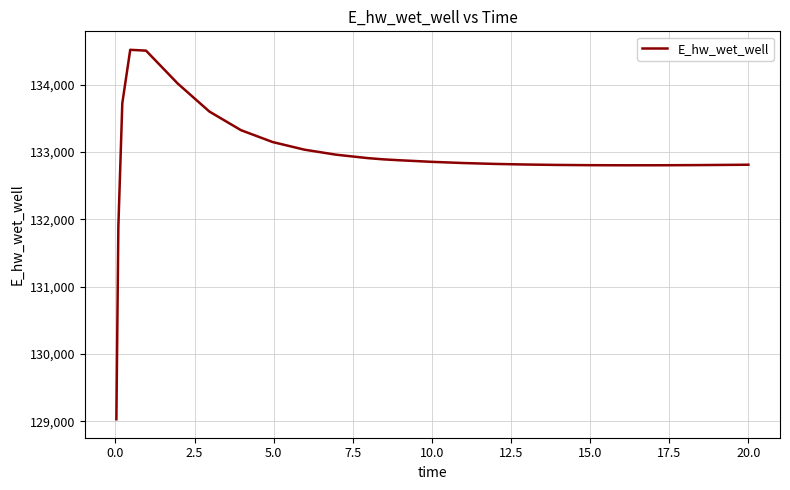

What is the smallest value displayed?

129029.8